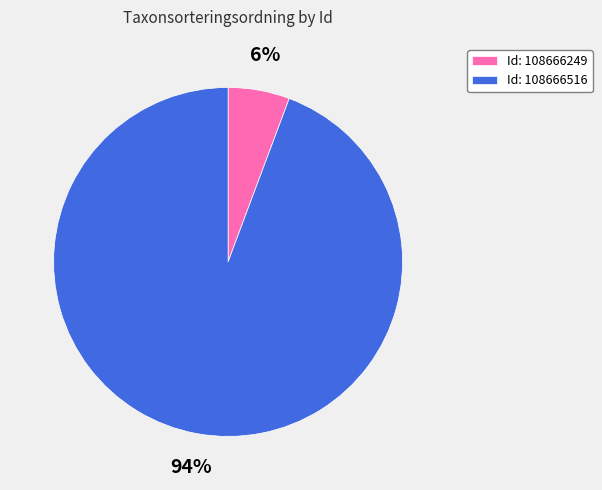

How many slices are in this pie chart?

2